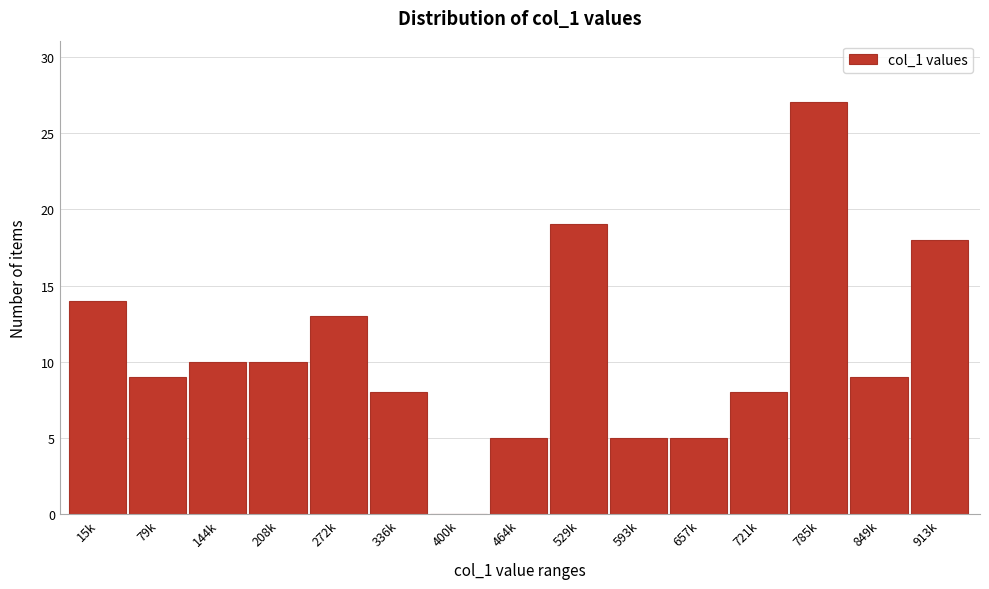

Reading right to left, what are all the values shown in this chart?

913k=18	849k=9	785k=27	721k=8	657k=5	593k=5	529k=19	464k=5	400k=0	336k=8	272k=13	208k=10	144k=10	79k=9	15k=14